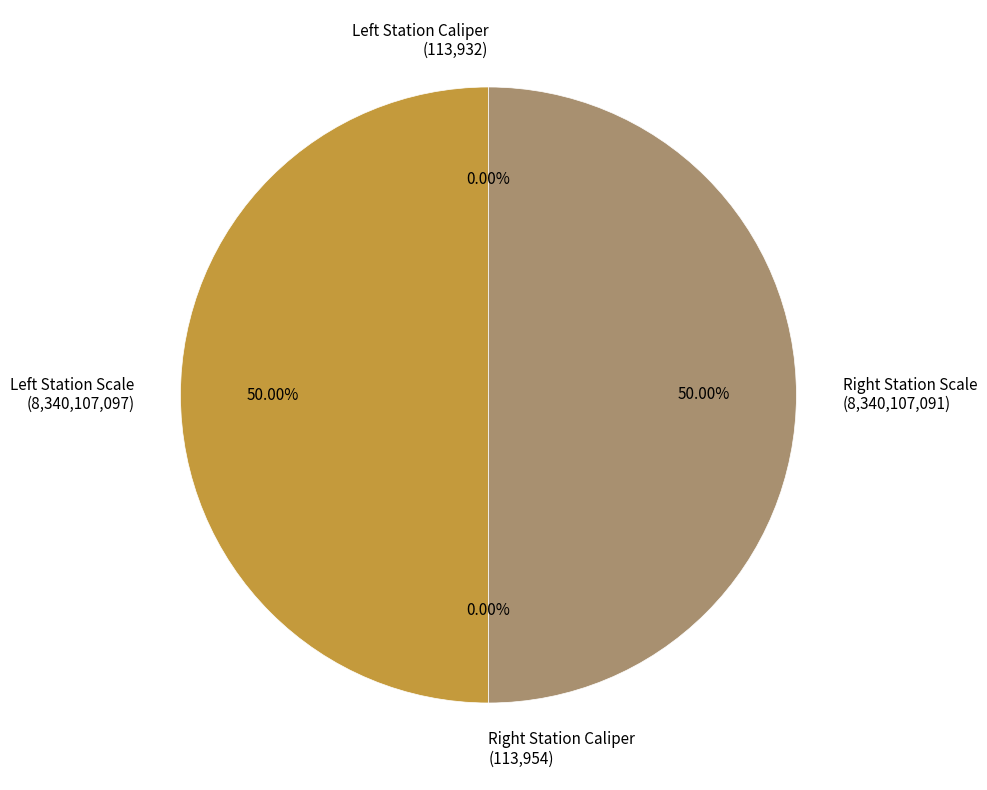

Which category has the smallest portion of the pie?

Left Station Caliper